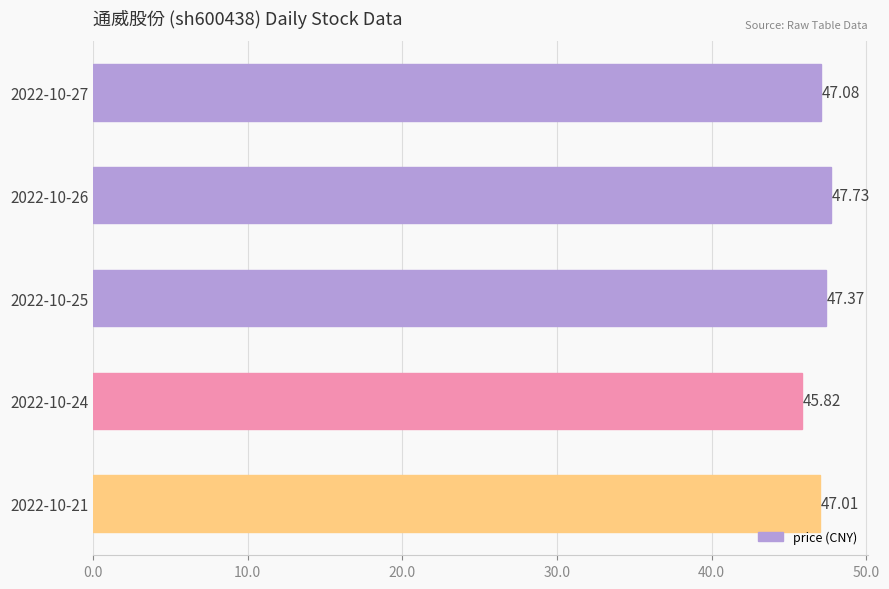

Approximately how many times larger is the value at 2022-10-27 compared to 2022-10-24?

1.0